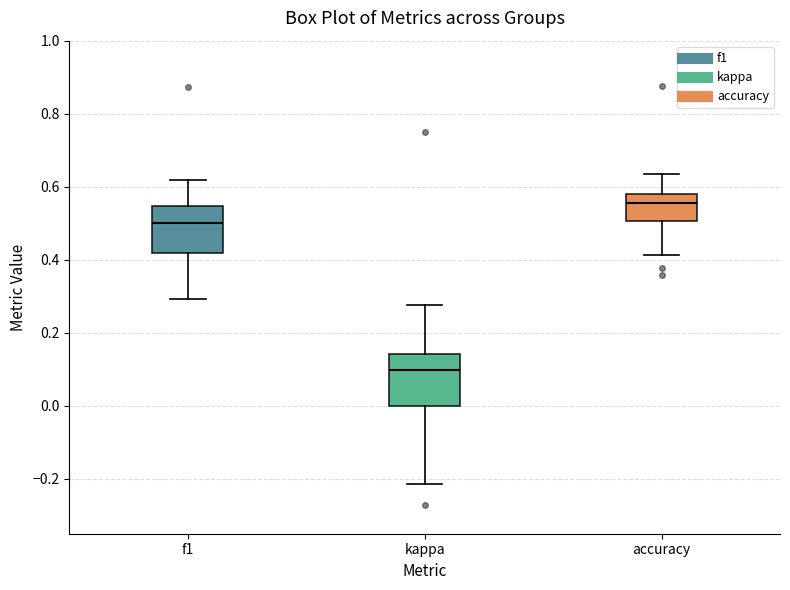

Which box's median line is the lowest?

kappa